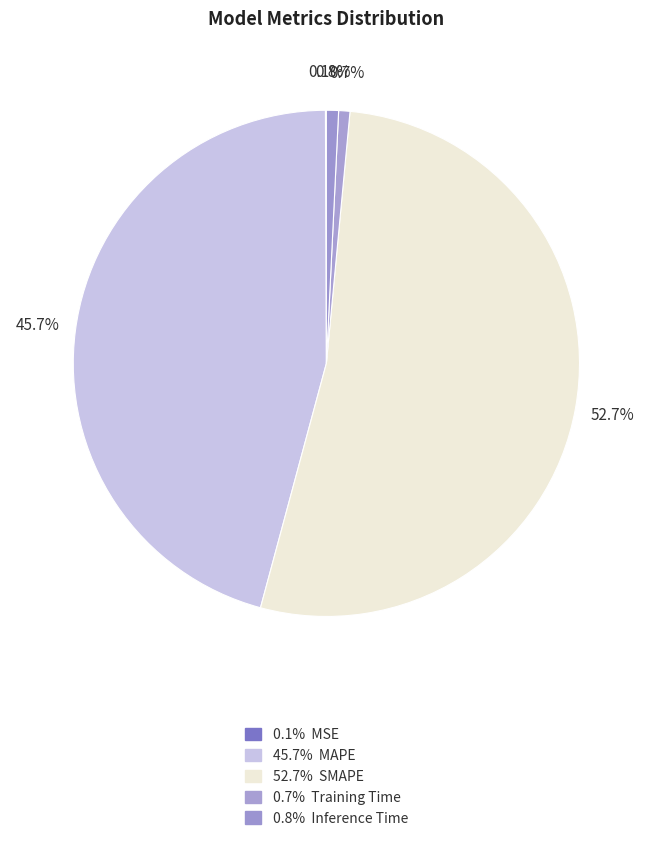

What is the smallest slice in the pie chart?

MSE